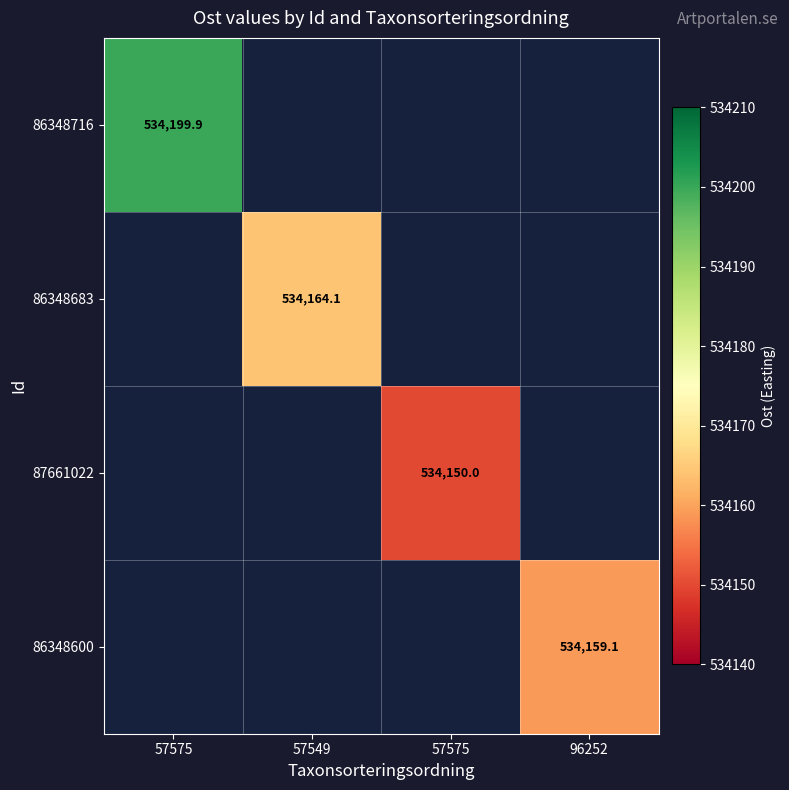

What is the sum of the 86348716 values at 96252 and 57575?

534199.9